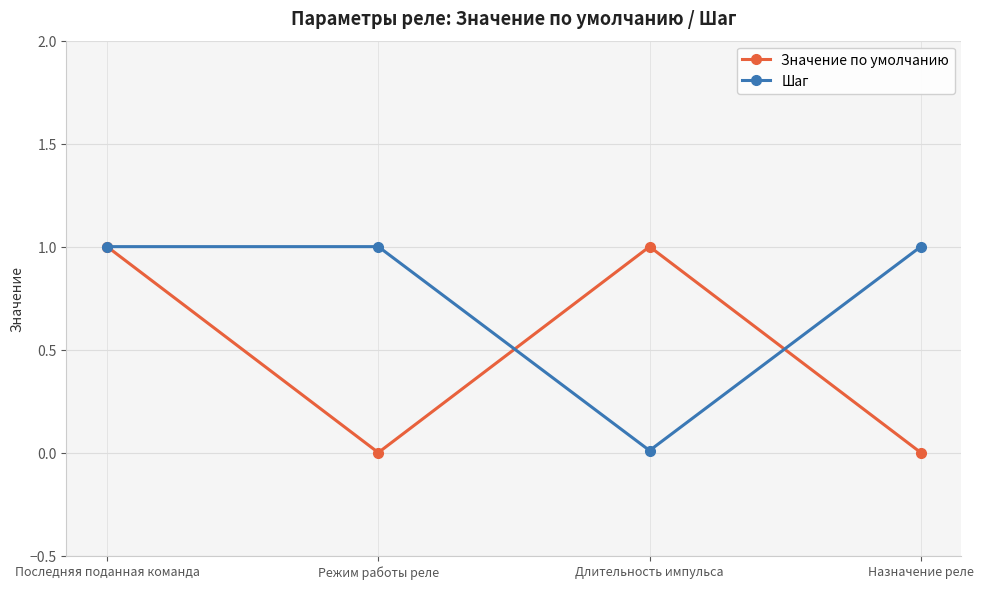

The value of Значение по умолчанию at Длительность импульса is 1.0. True or false?

True